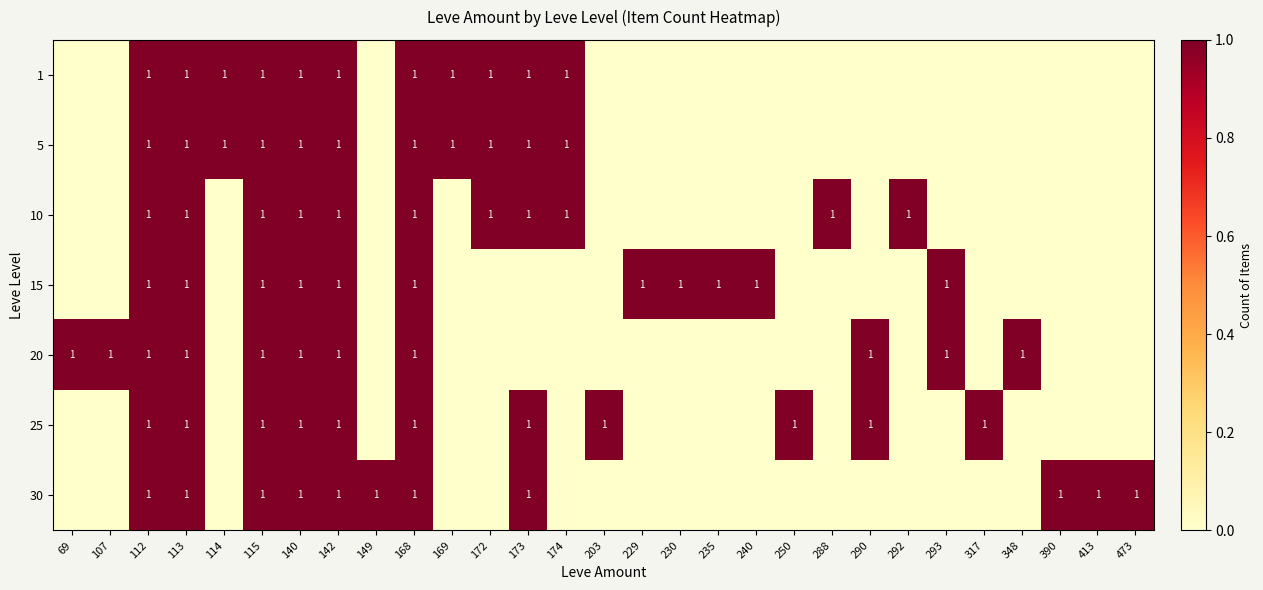

The 5 series shows 1 at 112. True or false?

True